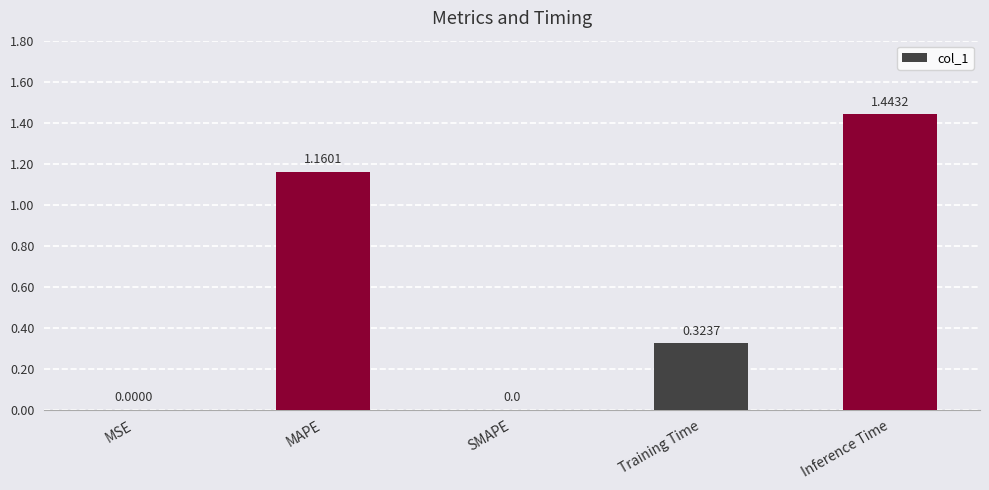

What is the change in value from MAPE to Training Time?

-0.8